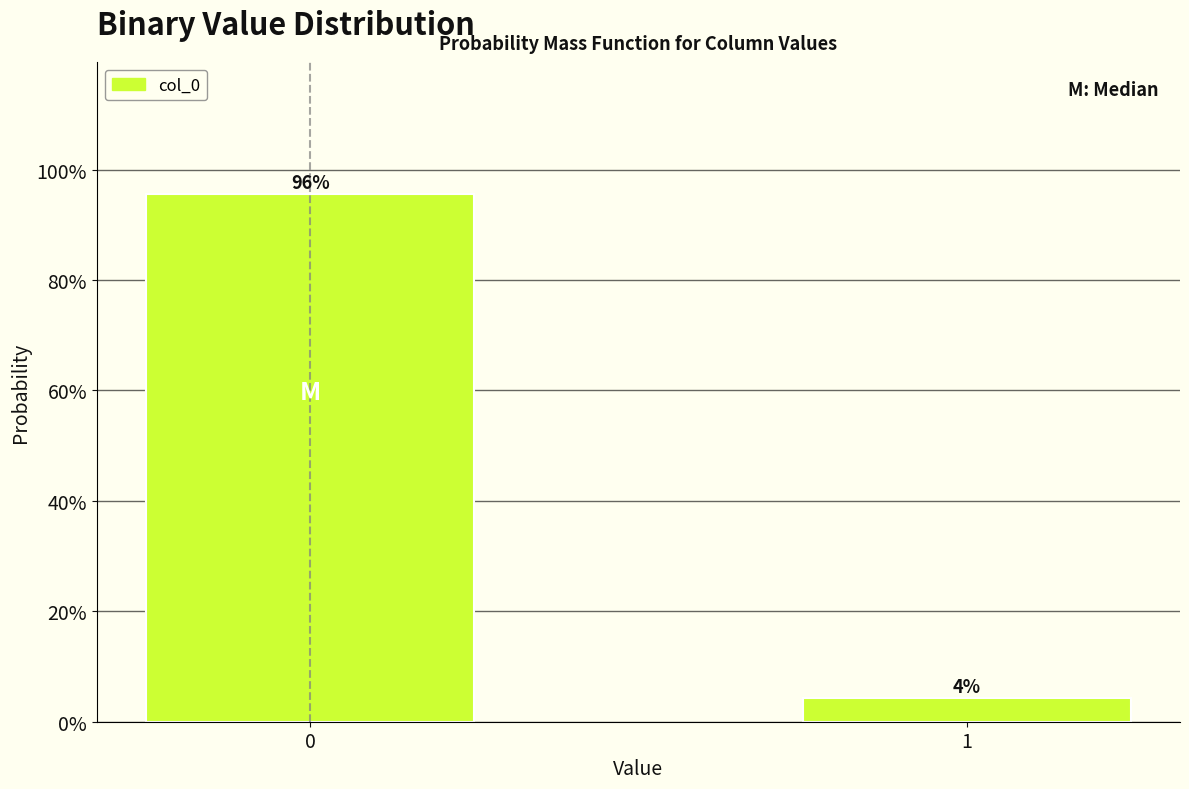

What is the average value?

50.0